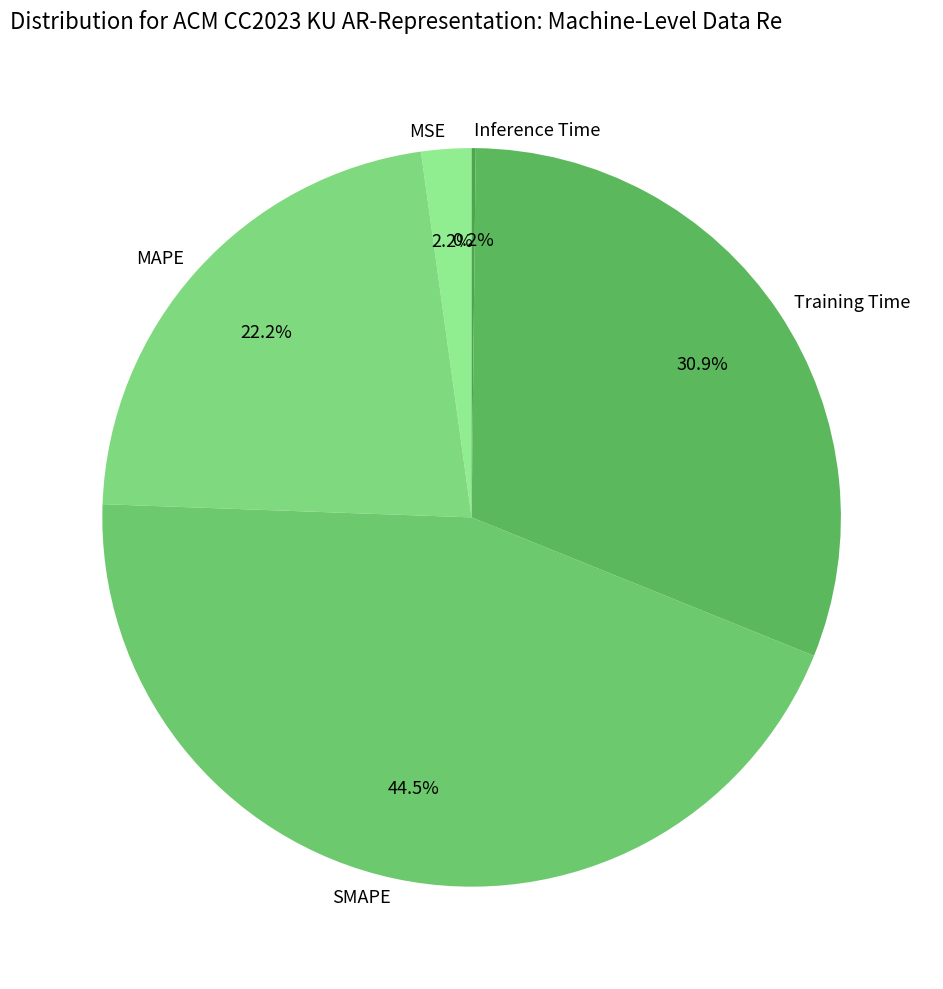

What is the largest slice in the pie chart?

SMAPE